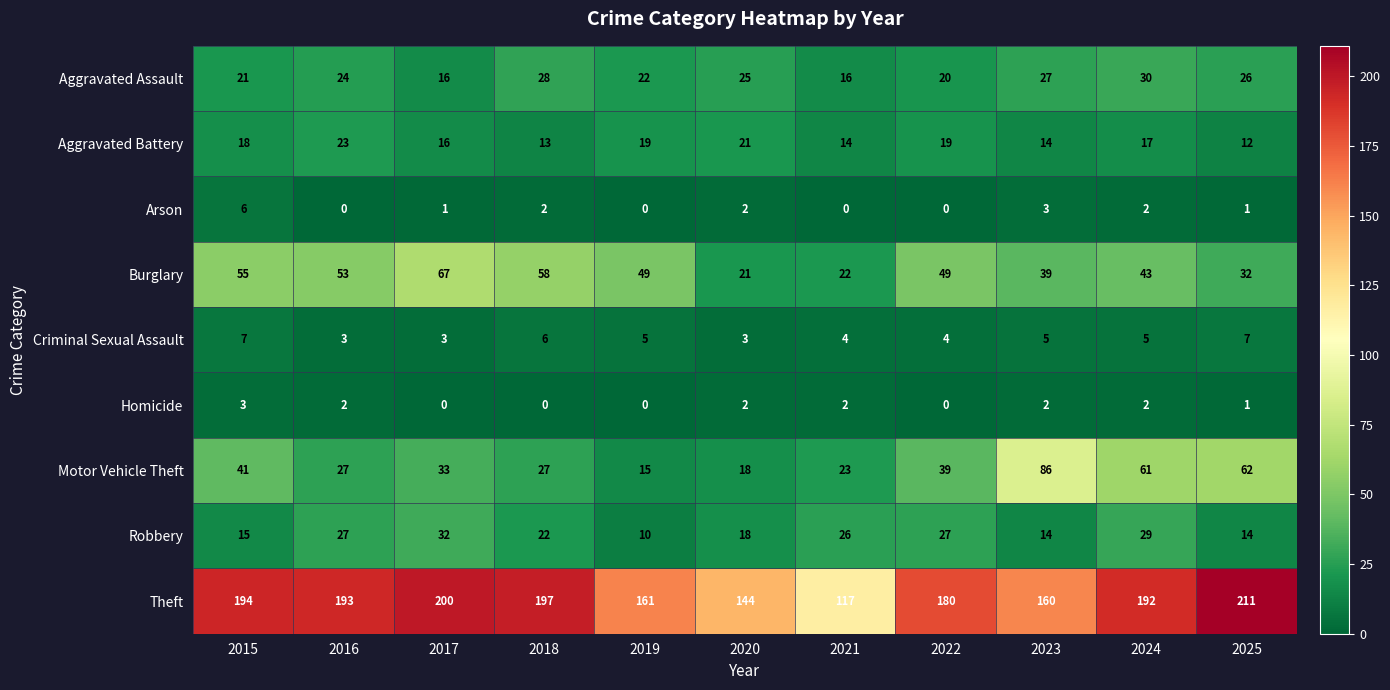

Is the value of Robbery at 2025 greater than the value of Burglary at 2016?

No